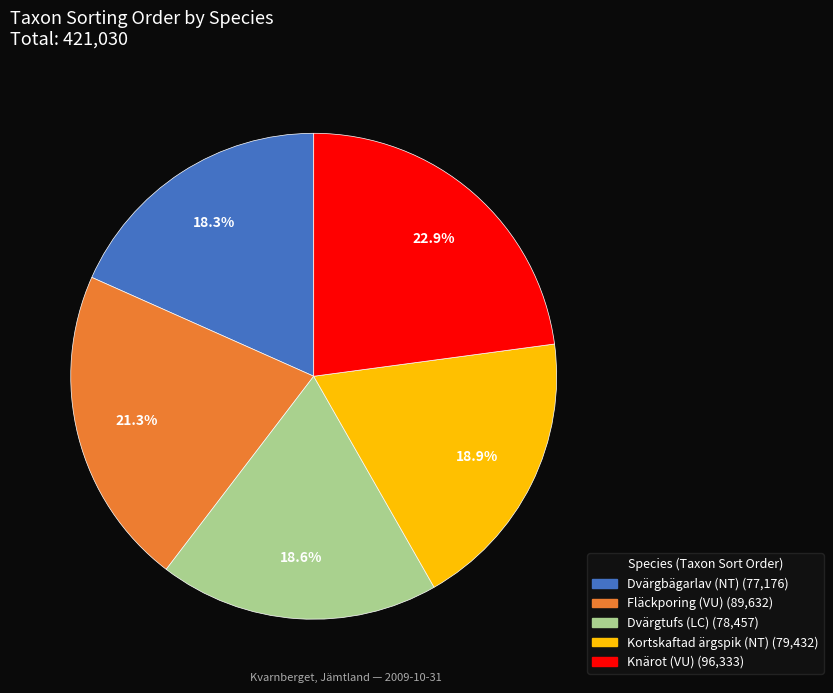

Does Knärot (VU) represent more than half of the total?

No